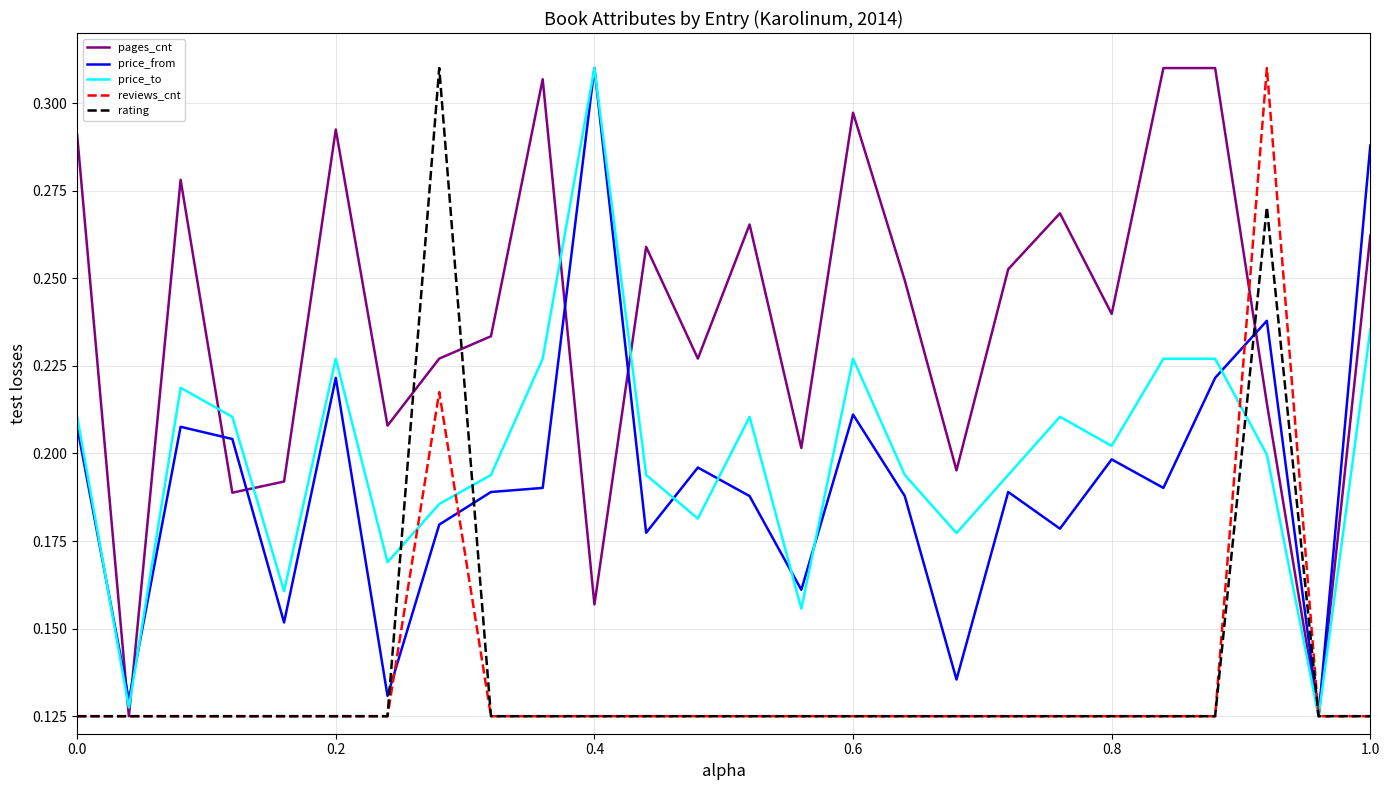

Which series has the largest total across all categories?

pages_cnt